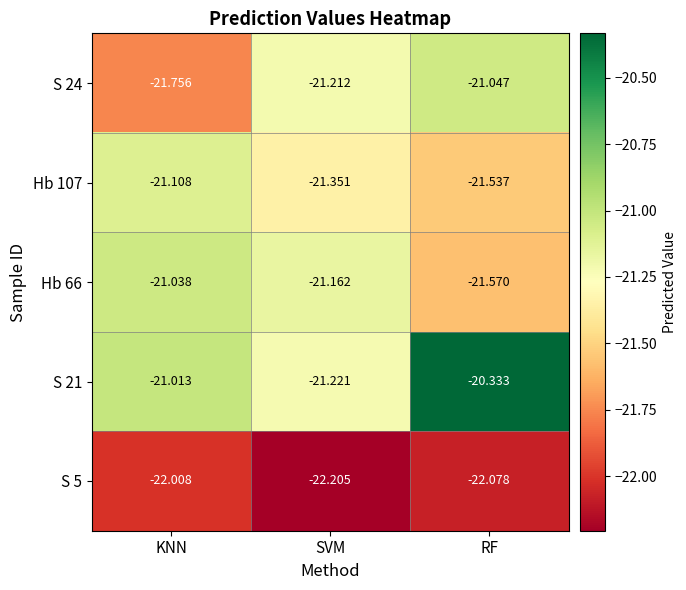

Which category has the lowest value in the S 21 series?

SVM